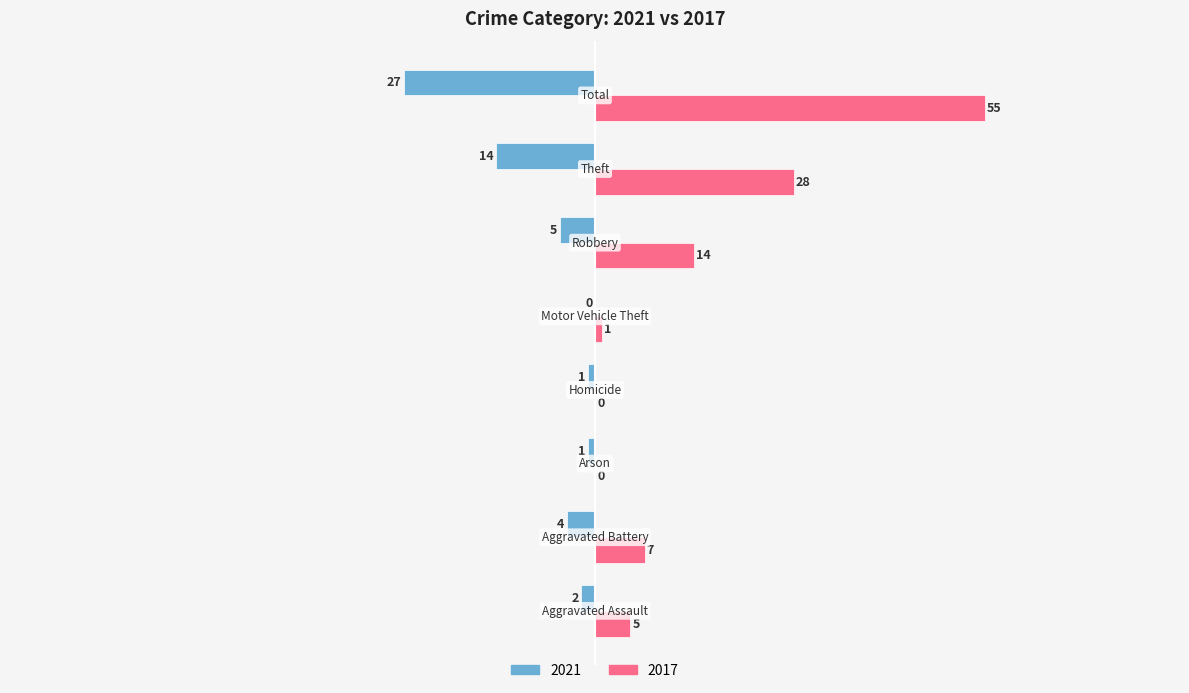

What is the sum of all 2021 values?

-54